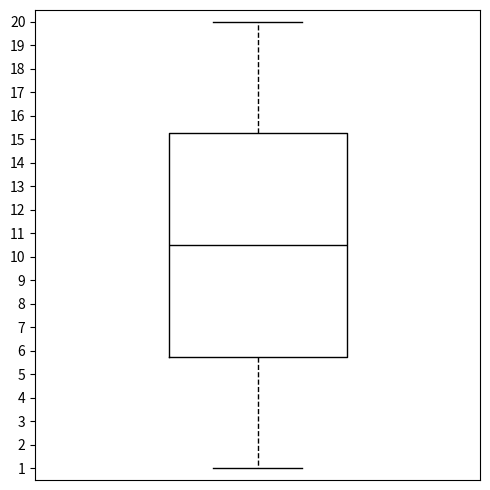

Where does the median line of the box sit on the y-axis? The values are not printed on the chart, so give them approximately, as read against the axis.

10.5